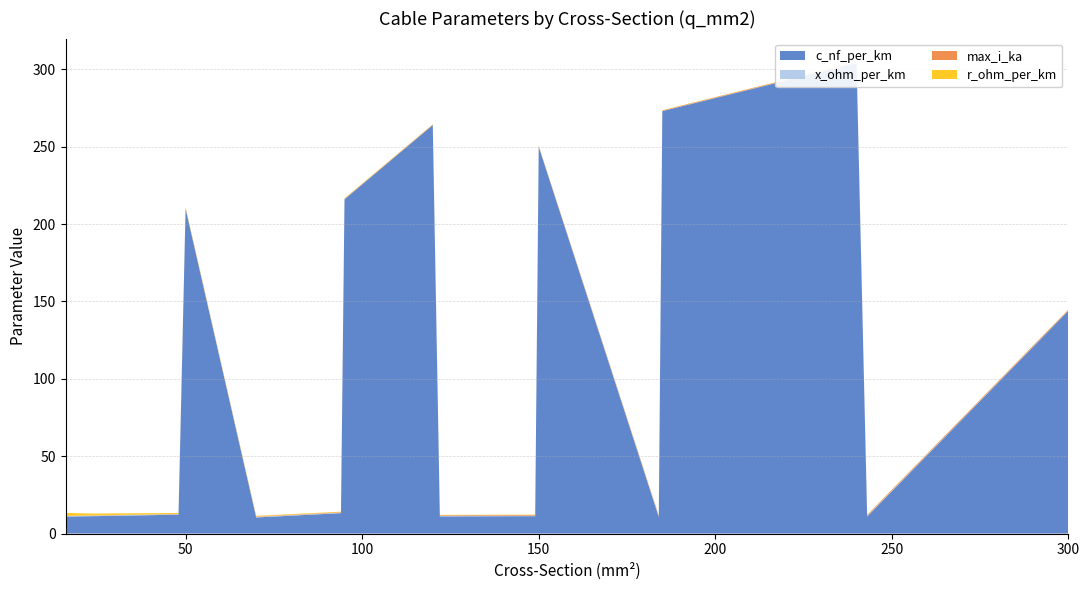

Reading right to left, extract all data points from this chart.

c_nf_per_km: 300=144.0	243=11.0	240=304.0	185=273.0	184=10.8	150=250.0	149=11.2	122=11.1	120=264.0	95=216.0	94=13.2	70=10.4	50=210.0	48=12.2	24=11.2	16=11.0
x_ohm_per_km: 300=0.1	243=0.3	240=0.1	185=0.1	184=0.3	150=0.1	149=0.3	122=0.3	120=0.1	95=0.1	94=0.3	70=0.3	50=0.1	48=0.3	24=0.3	16=0.3
max_i_ka: 300=0.6	243=0.6	240=0.4	185=0.4	184=0.5	150=0.3	149=0.5	122=0.4	120=0.2	95=0.2	94=0.3	70=0.3	50=0.1	48=0.2	24=0.1	16=0.1
r_ohm_per_km: 300=0.1	243=0.1	240=0.1	185=0.2	184=0.2	150=0.2	149=0.2	122=0.2	120=0.2	95=0.3	94=0.3	70=0.4	50=0.6	48=0.6	24=1.2	16=1.9